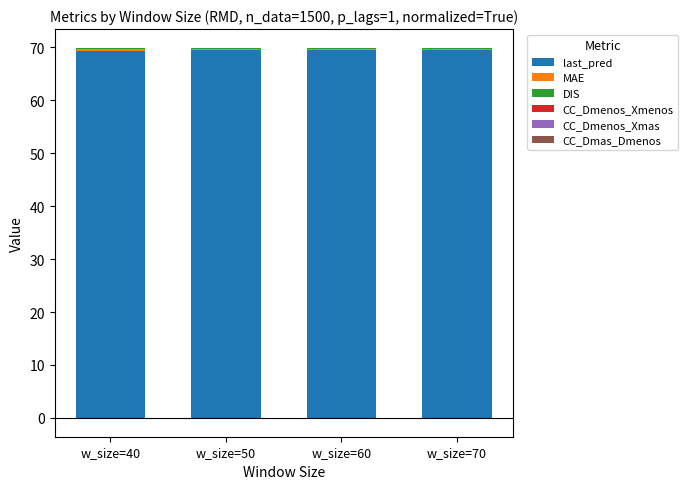

At how many categories does at least one series exceed 4?

4